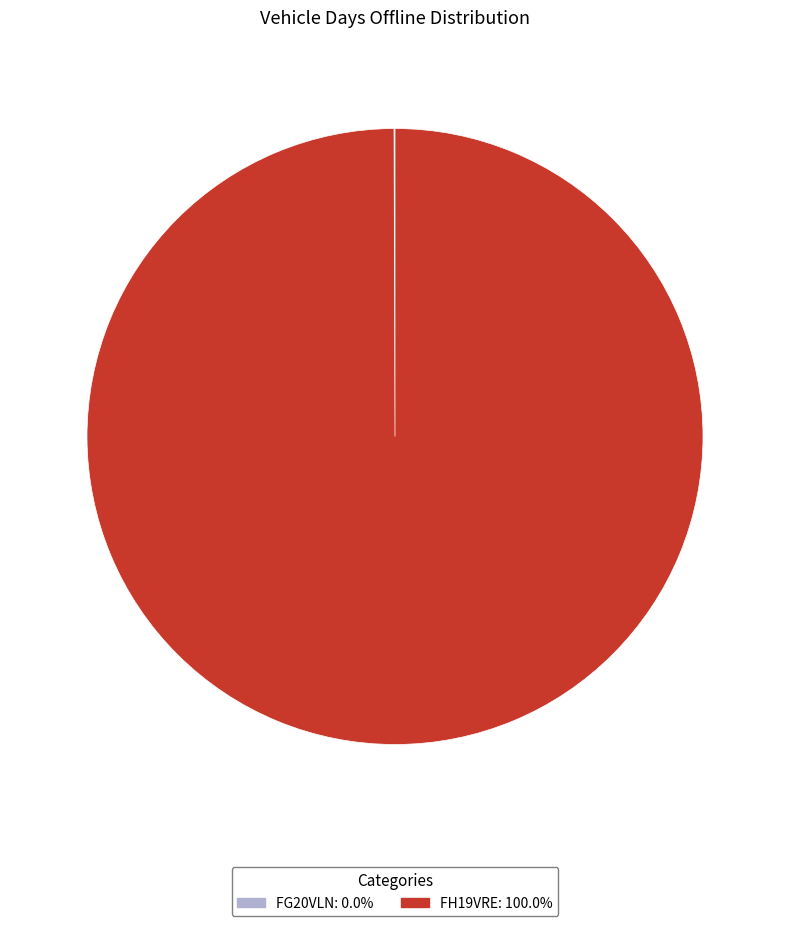

What is the largest slice in the pie chart?

FH19VRE